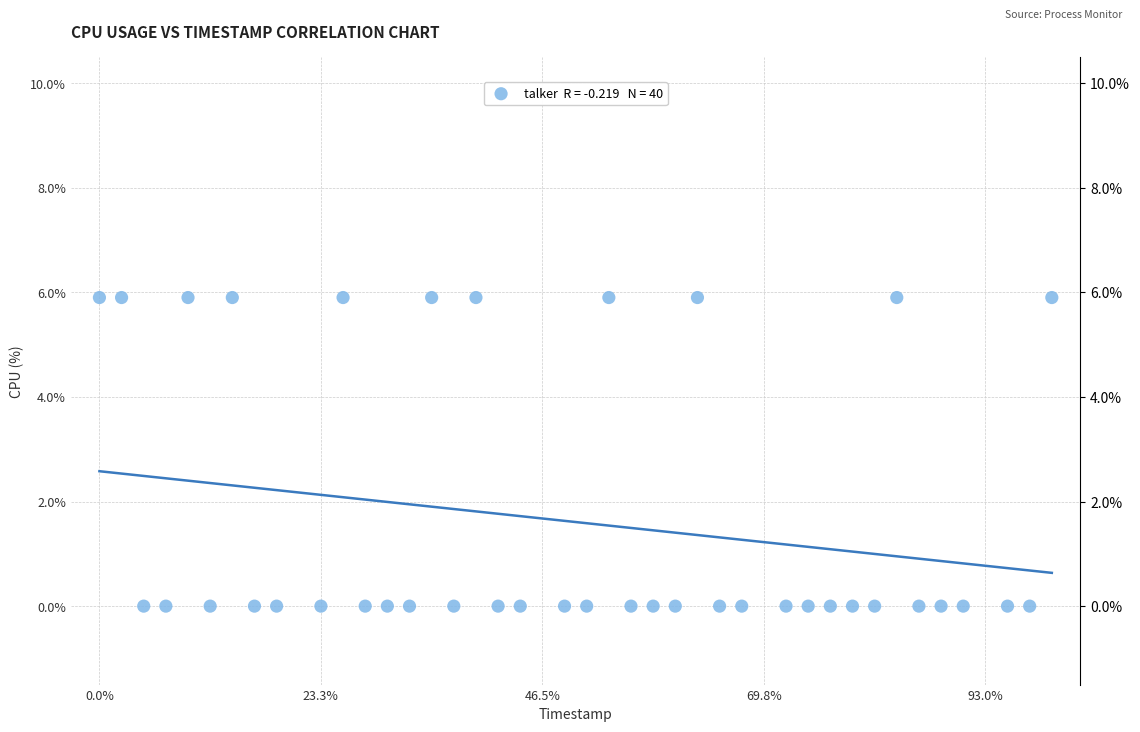

What is the range of X values (max minus min)?

43.0